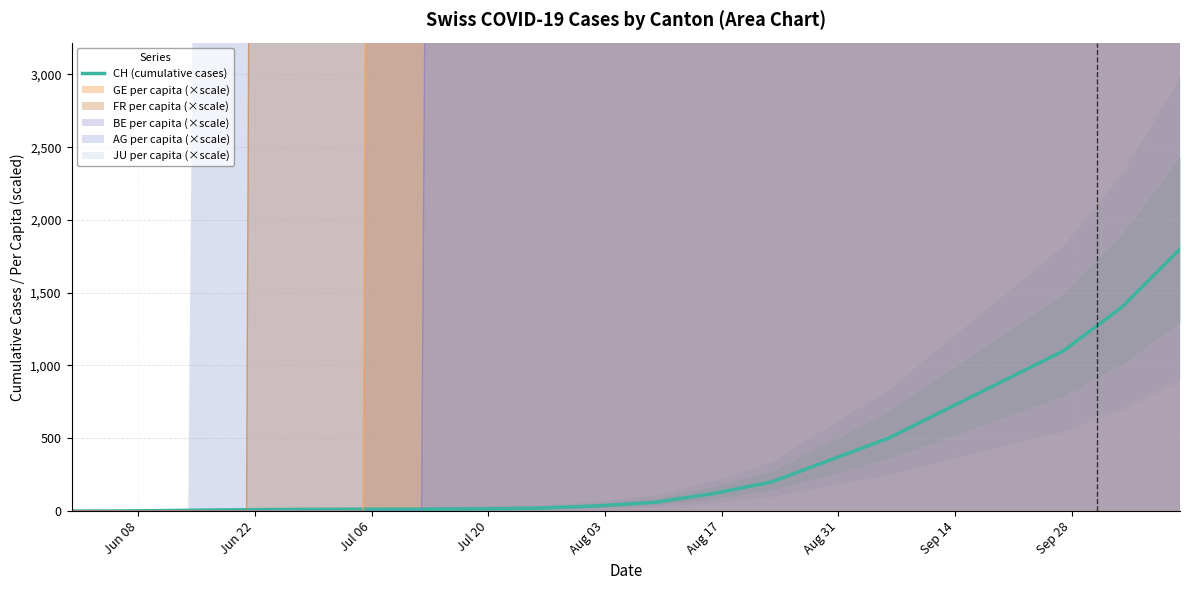

How many lines are shown in the chart?

1